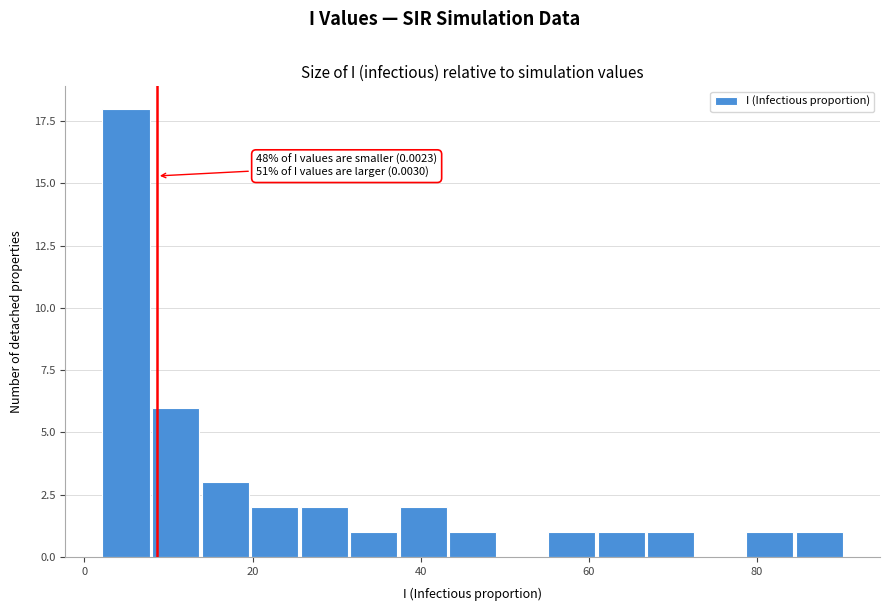

Read against the x-axis, roughly where is the centre of the tallest bar?

4